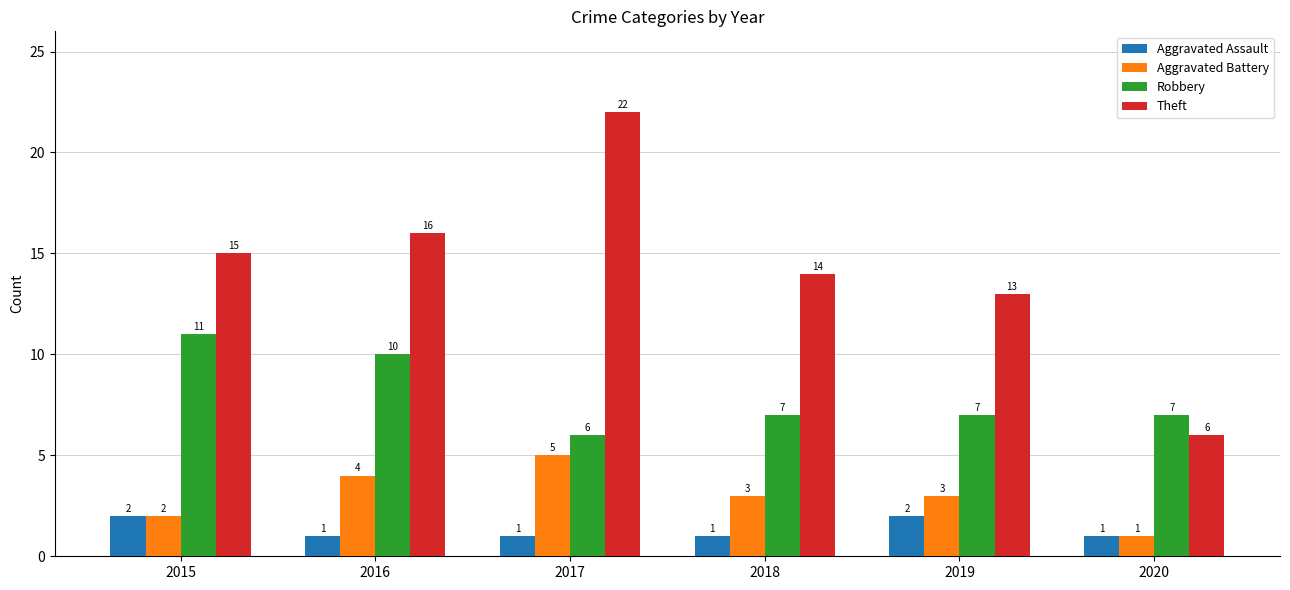

What is the lowest value of the Robbery series?

6